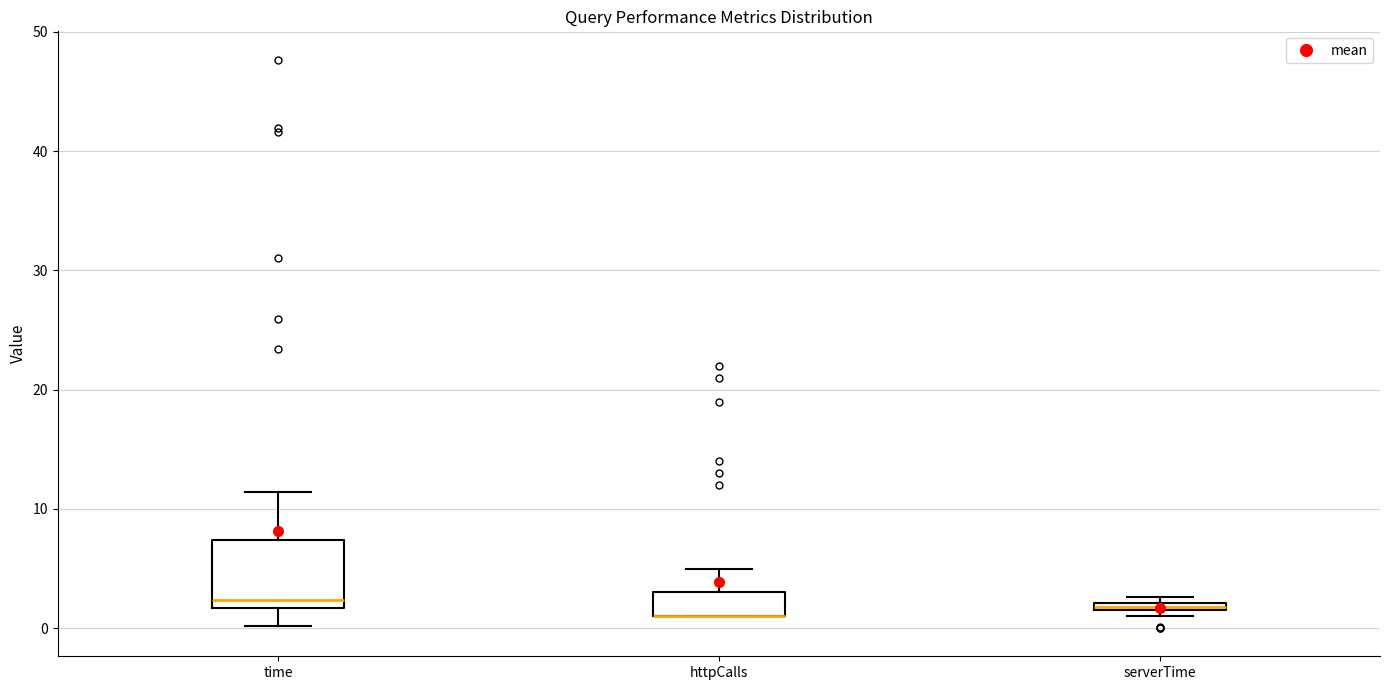

Where is the lower edge of the box for httpCalls on the y-axis? The values are not printed on the chart, so give them approximately, as read against the axis.

1